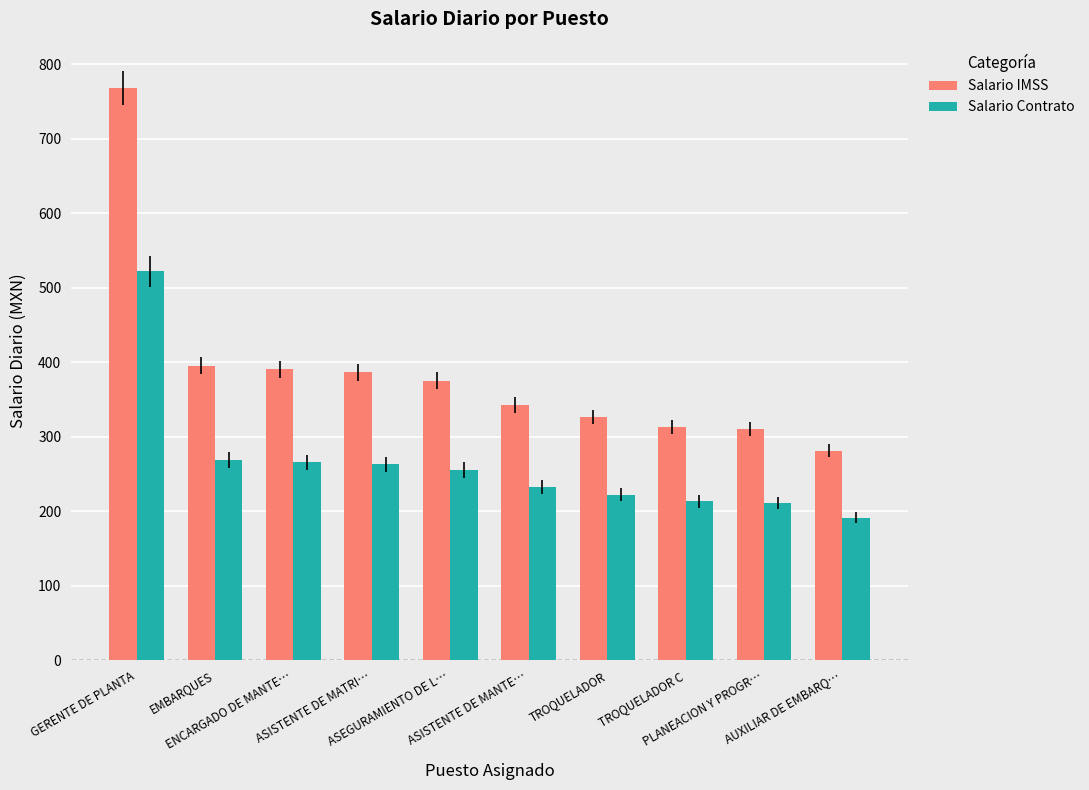

What position from the right is TROQUELADOR C?

3